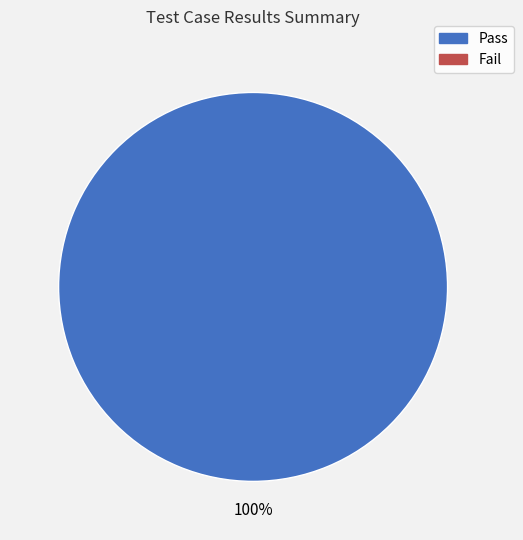

Does any single category account for the majority?

Yes